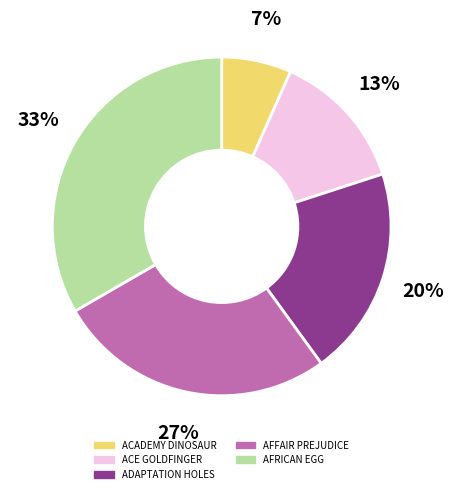

To the nearest percent, what portion does ACE GOLDFINGER represent?

13%